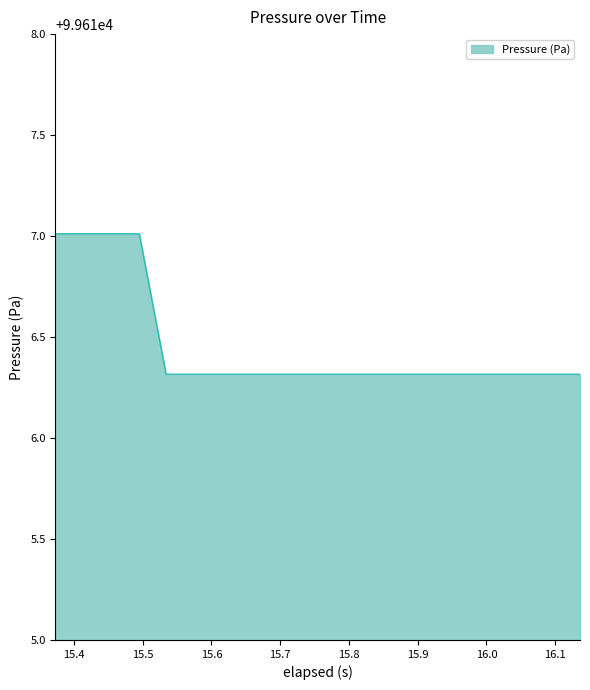

What is the minimum value shown in the chart?

99616.3